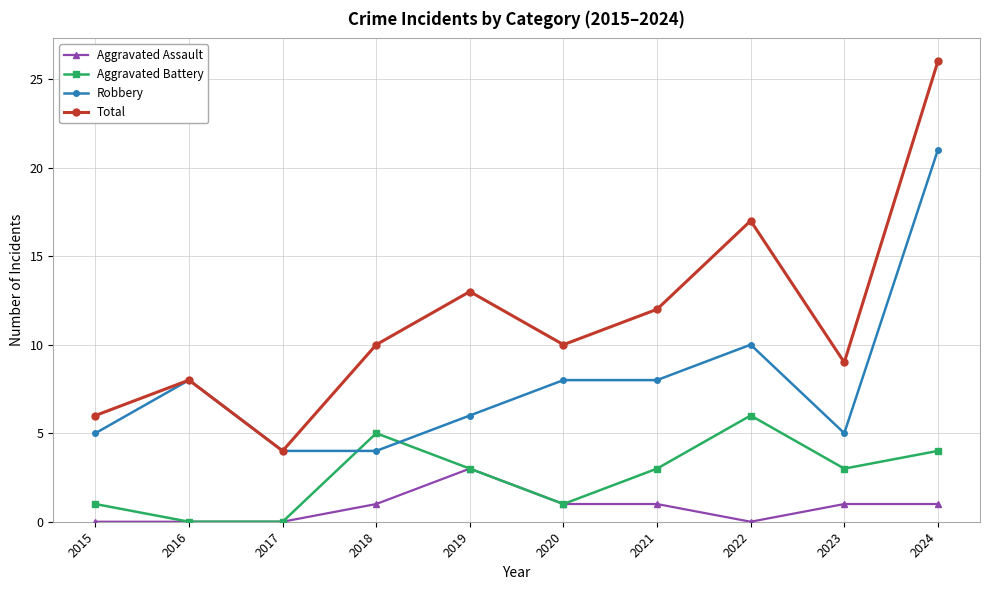

What is the sum of the Total values at 2015 and 2024?

32